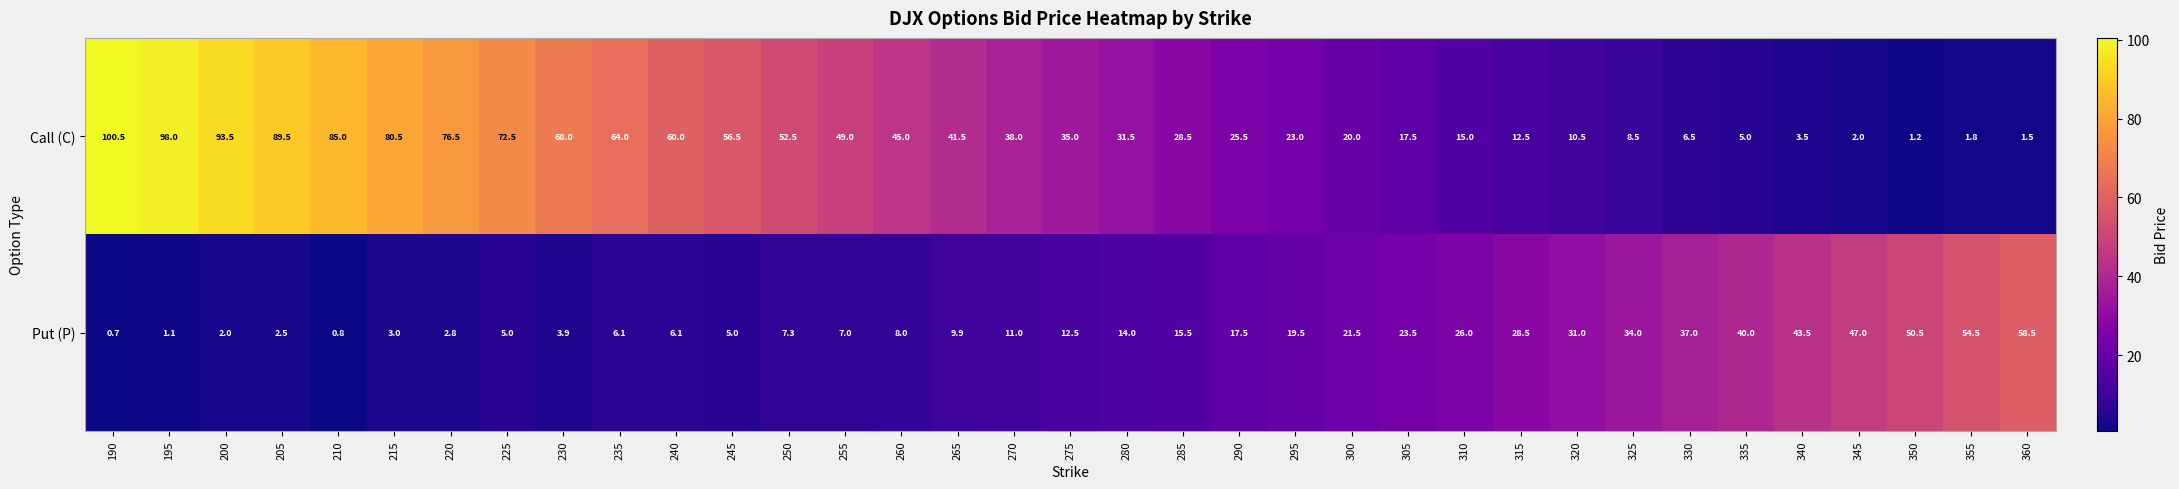

Rank the series by their average value, from lowest to highest.

Put (P), Call (C)